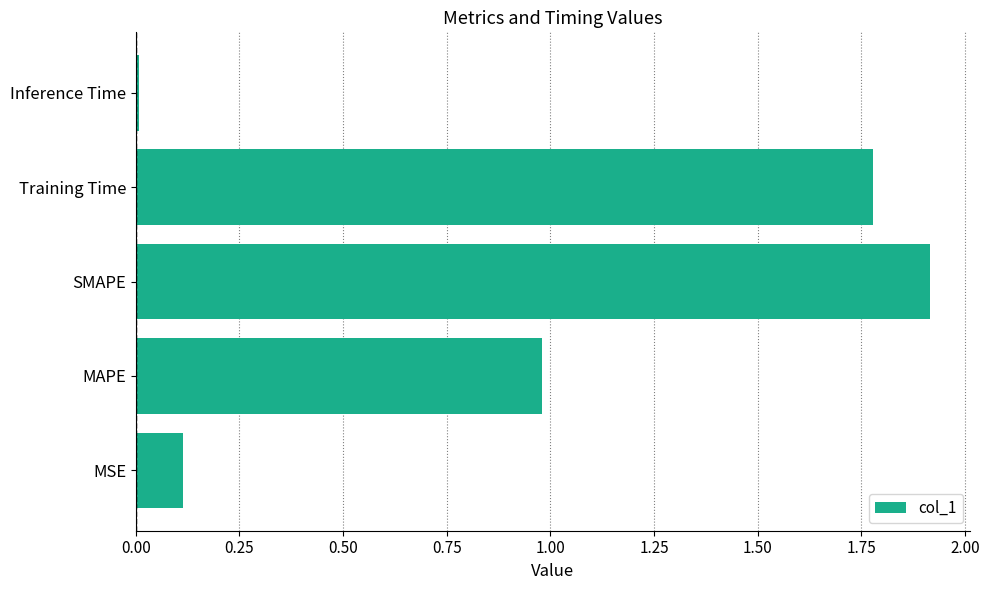

Approximately how many times larger is the value at MAPE compared to SMAPE?

0.5